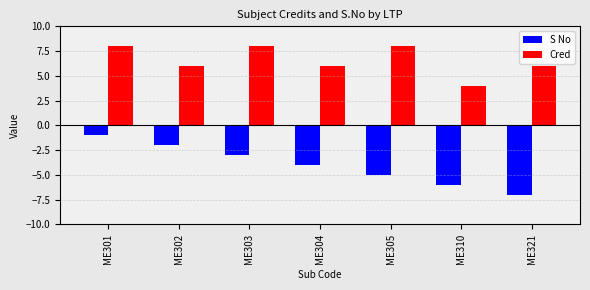

What is the maximum value shown in the chart?

8